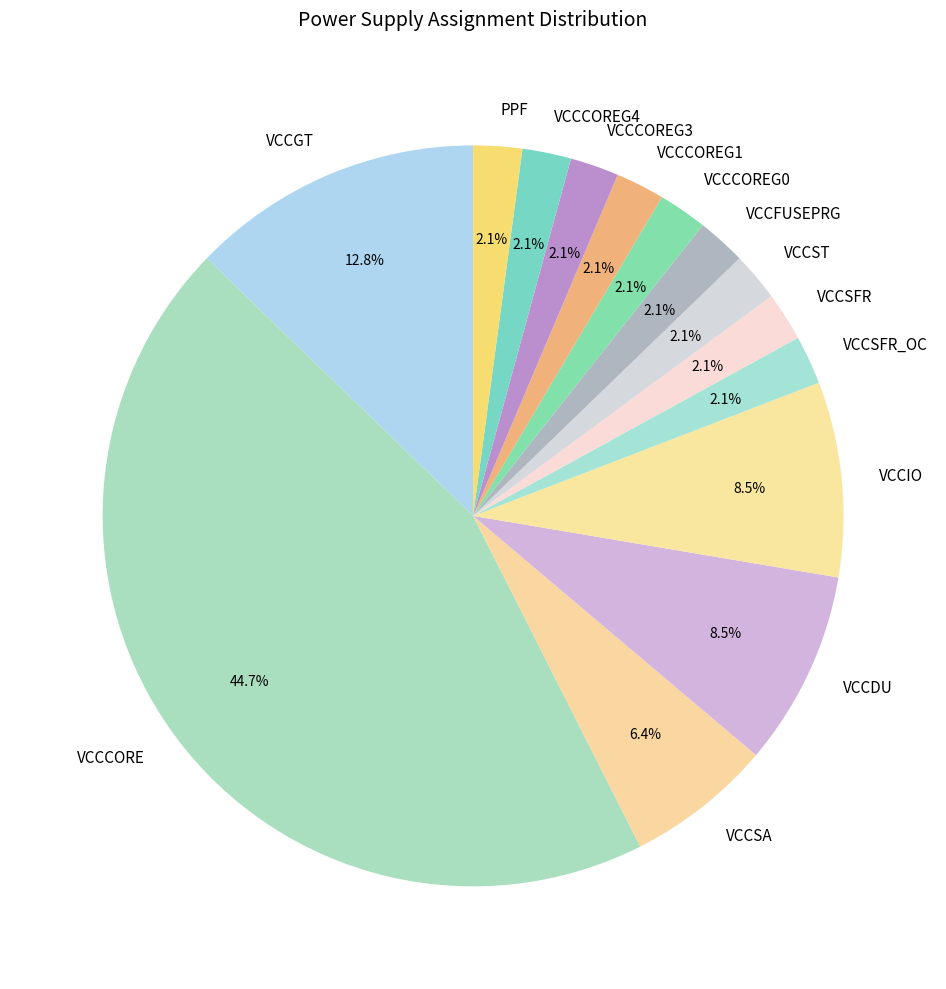

True or false: VCCCOREG4 accounts for 2% of the total.

True